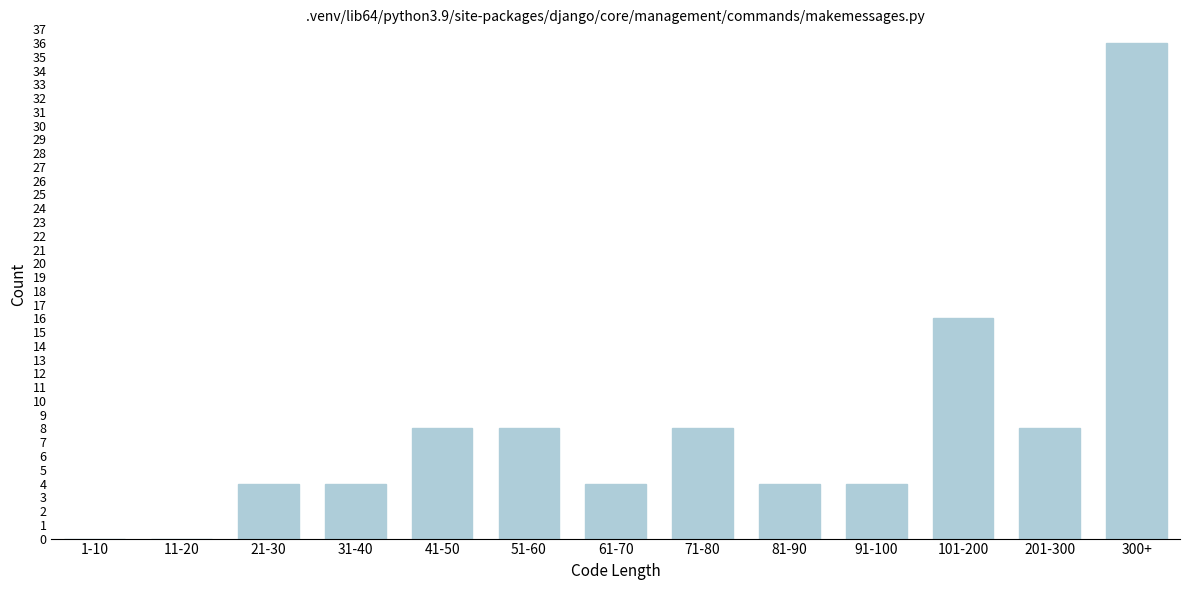

Reading right to left, list all the values displayed in this chart.

300+=36	201-300=8	101-200=16	91-100=4	81-90=4	71-80=8	61-70=4	51-60=8	41-50=8	31-40=4	21-30=4	11-20=0	1-10=0